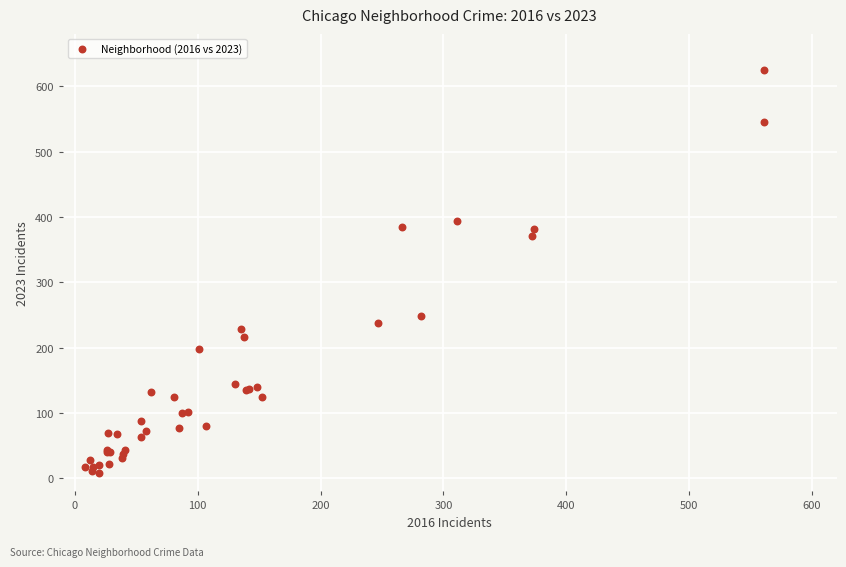

What Y value in the scatter plot is closest to 316?

371